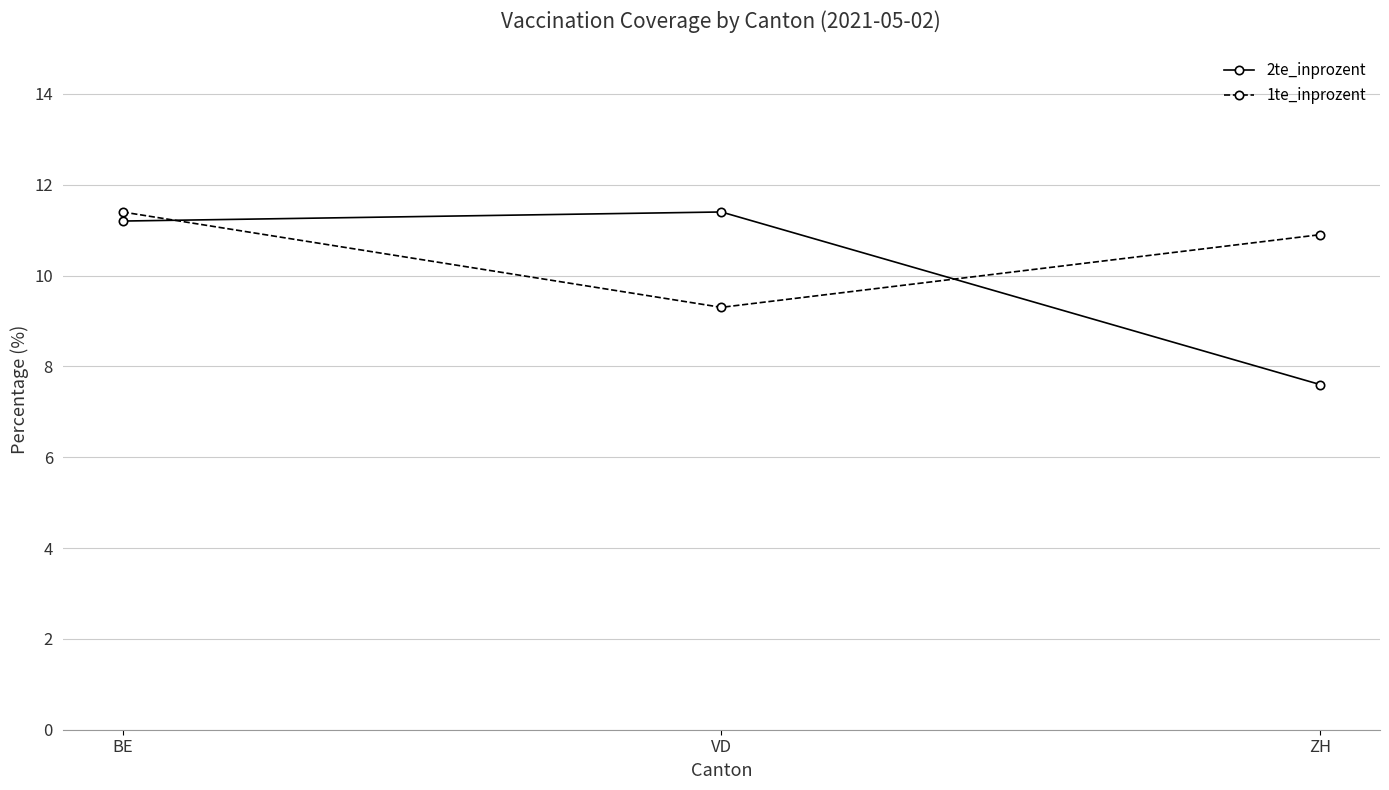

Is the value of 2te_inprozent at BE greater than the value of 1te_inprozent at BE?

No